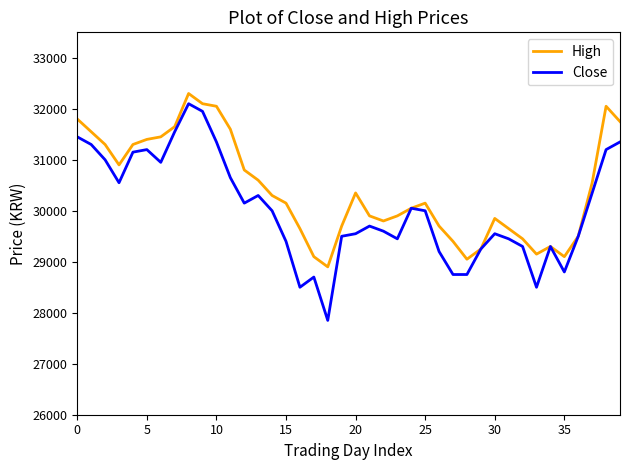

Which series has the widest spread of values?

Close